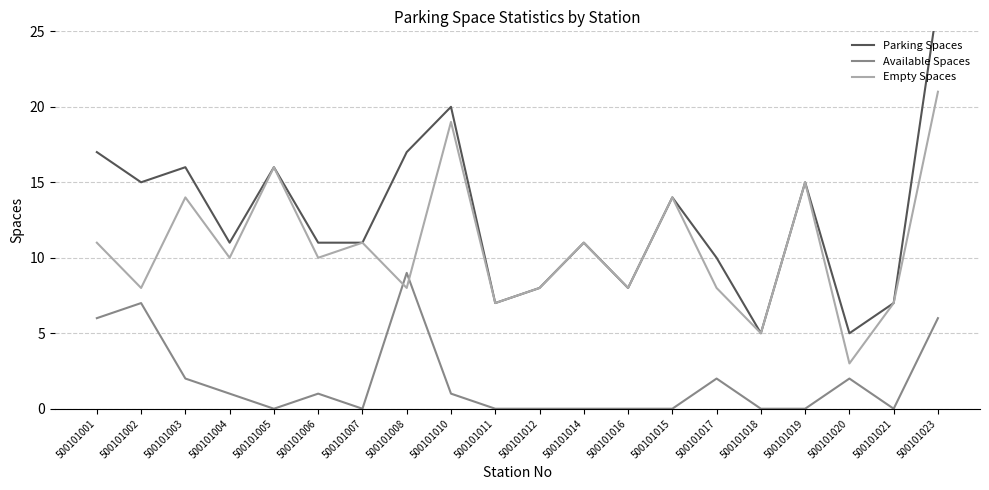

Rank the series by their maximum value, from lowest to highest.

Available Spaces, Empty Spaces, Parking Spaces